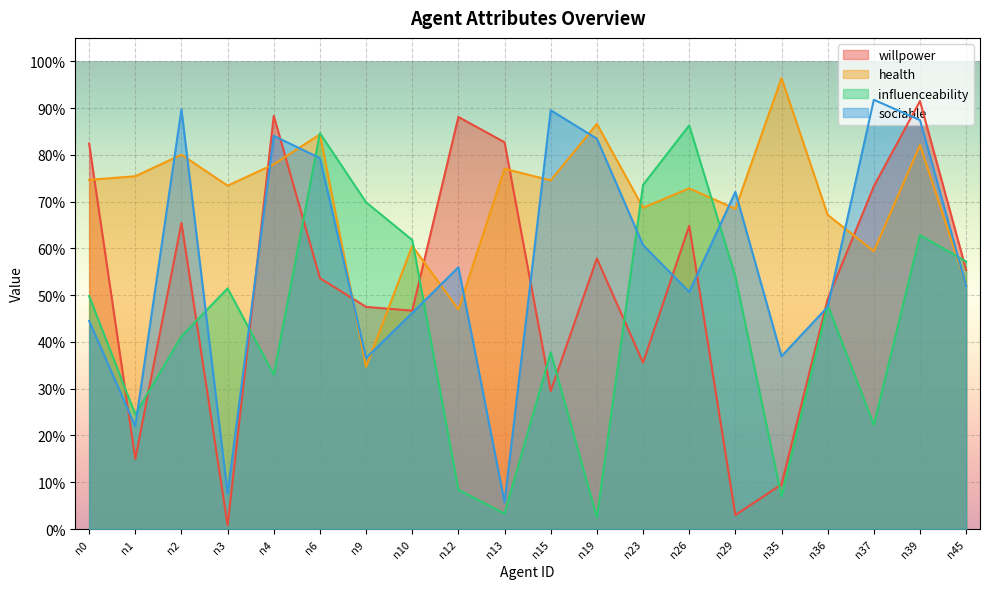

Reading left to right, transcribe all the data shown in this chart.

willpower: 0.8	0.1	0.7	0.0	0.9	0.5	0.5	0.5	0.9	0.8	0.3	0.6	0.4	0.6	0.0	0.1	0.5	0.7	0.9	0.6
health: 0.7	0.8	0.8	0.7	0.8	0.8	0.3	0.6	0.5	0.8	0.7	0.9	0.7	0.7	0.7	1.0	0.7	0.6	0.8	0.5
influenceability: 0.5	0.2	0.4	0.5	0.3	0.8	0.7	0.6	0.1	0.0	0.4	0.0	0.7	0.9	0.5	0.1	0.5	0.2	0.6	0.6
sociable: 0.4	0.2	0.9	0.1	0.8	0.8	0.4	0.5	0.6	0.1	0.9	0.8	0.6	0.5	0.7	0.4	0.5	0.9	0.9	0.5